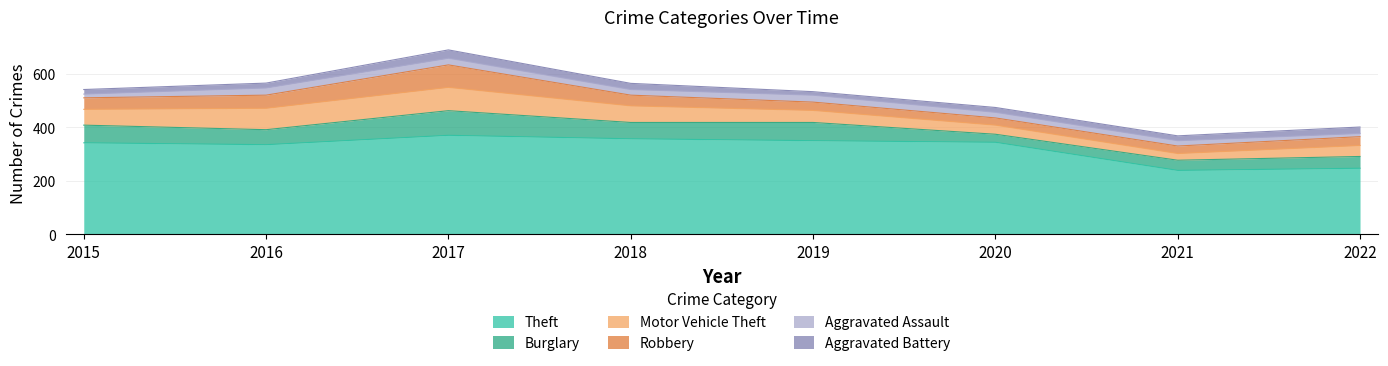

Which has a higher value, 2021 or 2015?

2015